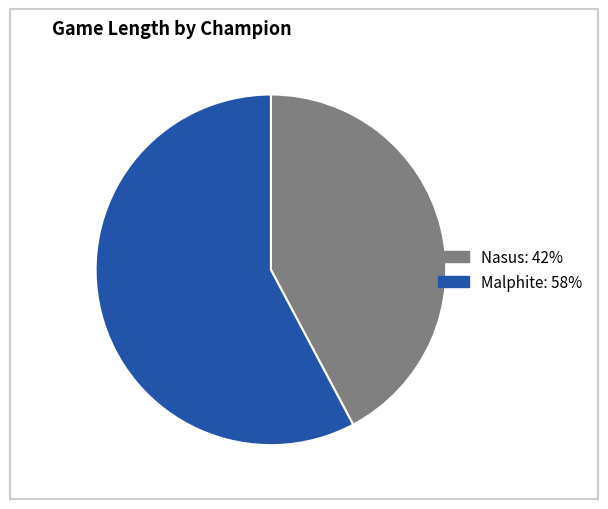

Which category has the biggest portion of the pie?

Malphite